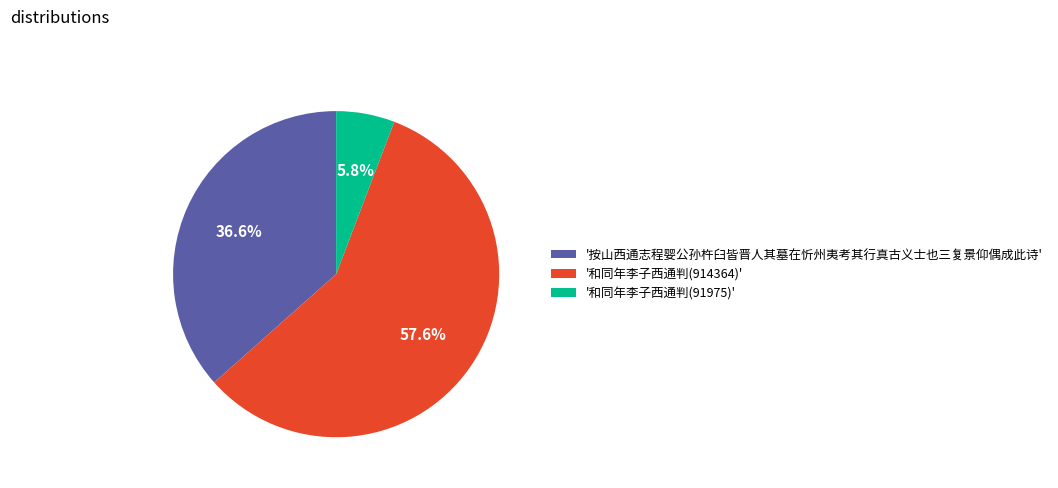

Is there a majority slice in this chart?

Yes